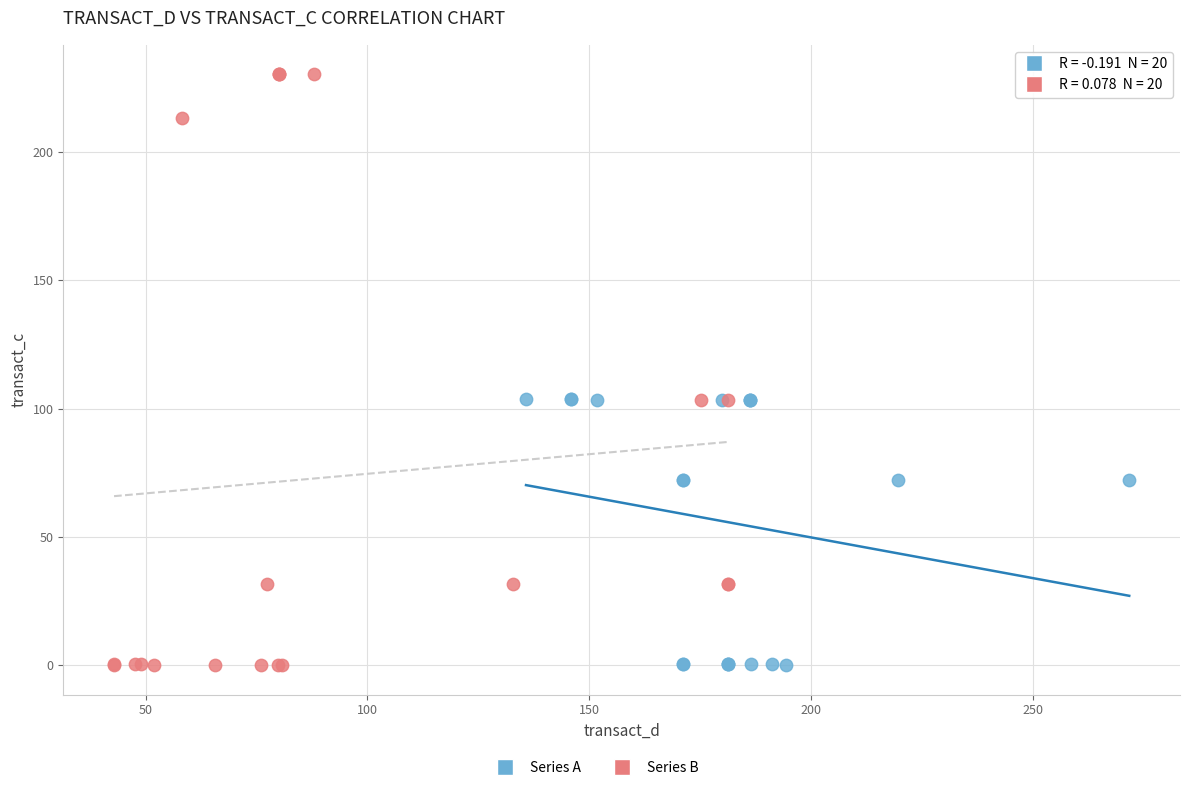

Which series has the widest spread of Y values?

Series B